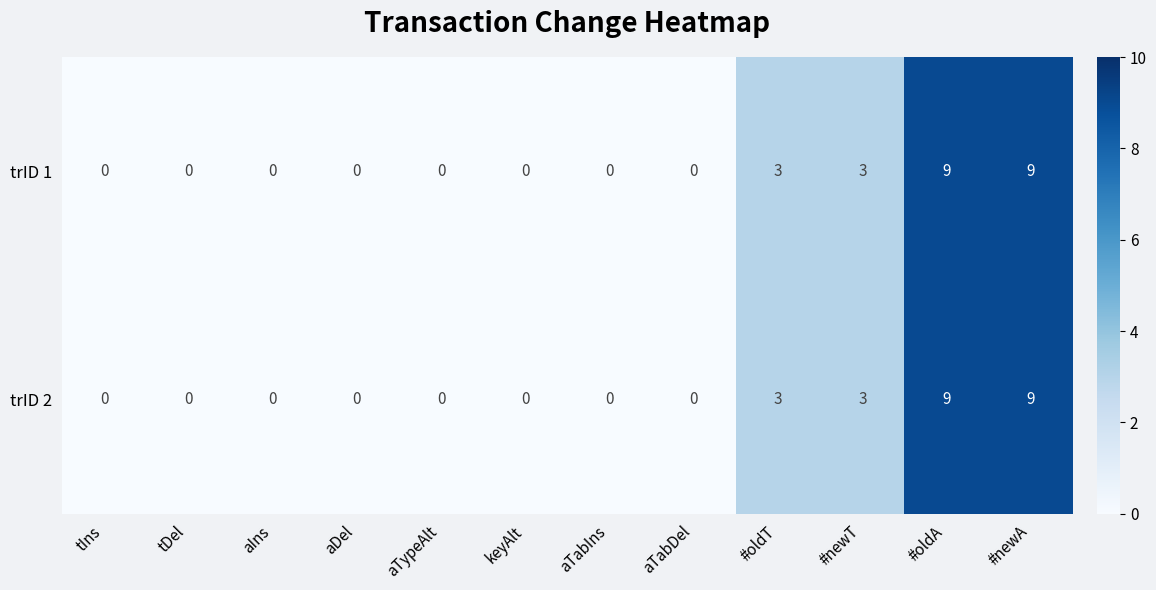

What is the sum of the trID 1 values at aDel and #oldA?

9